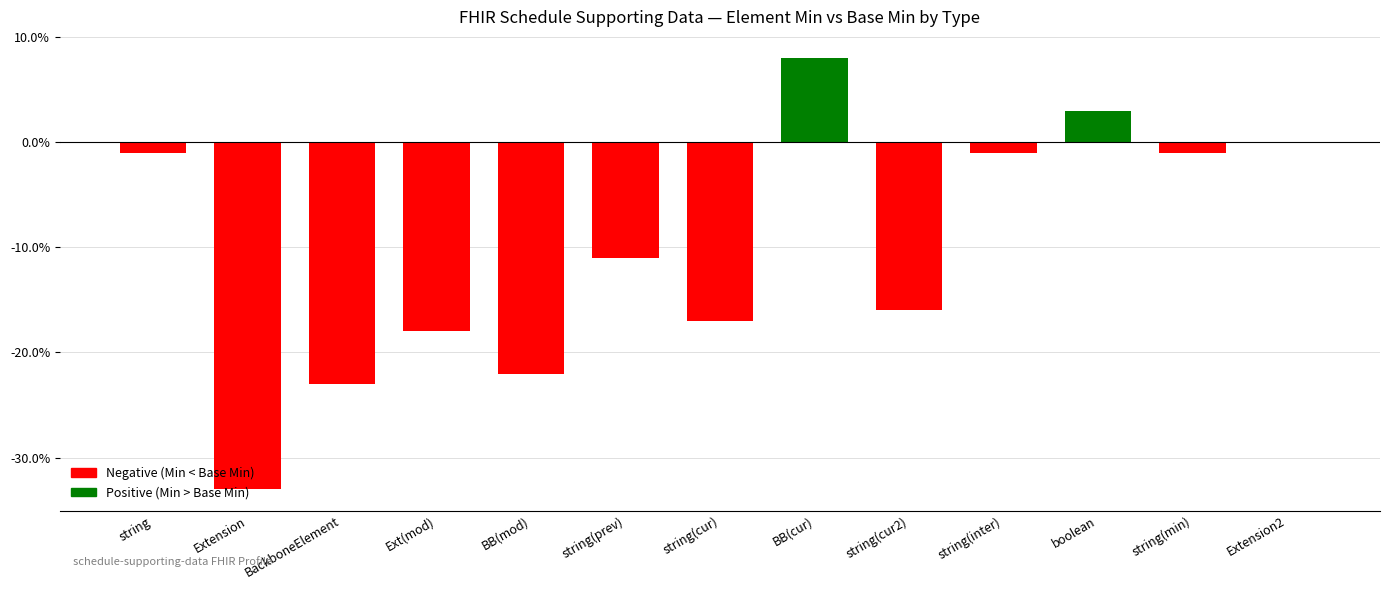

Reading left to right, transcribe all the data shown in this chart.

-0.0	-0.3	-0.2	-0.2	-0.2	-0.1	-0.2	0.1	-0.2	-0.0	0.0	-0.0	0.0